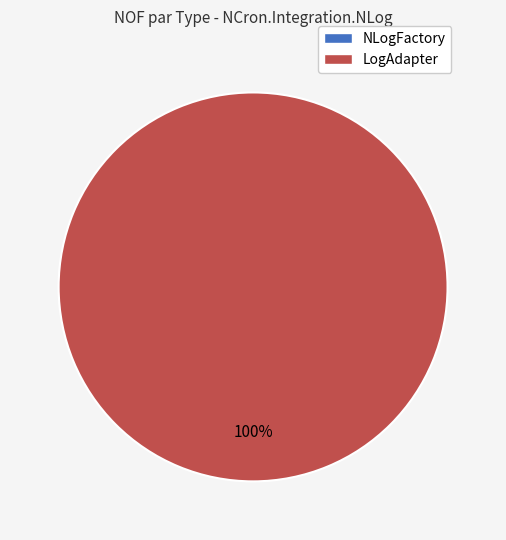

Which slice is the smallest?

NLogFactory